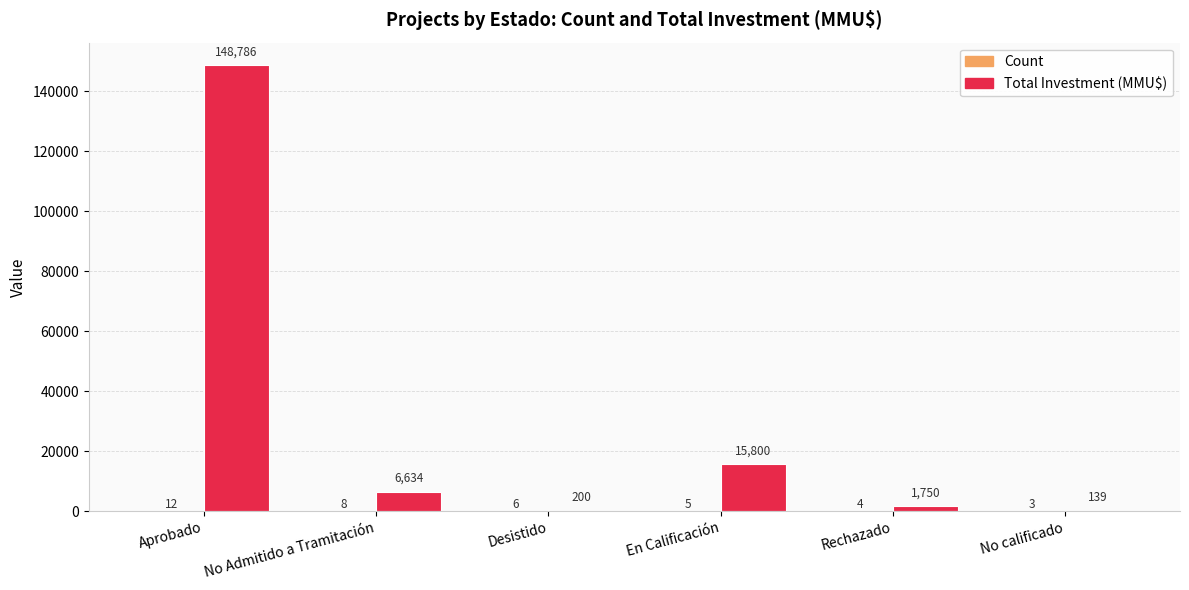

Which series has the largest range (max minus min)?

Total Investment (MMU$)